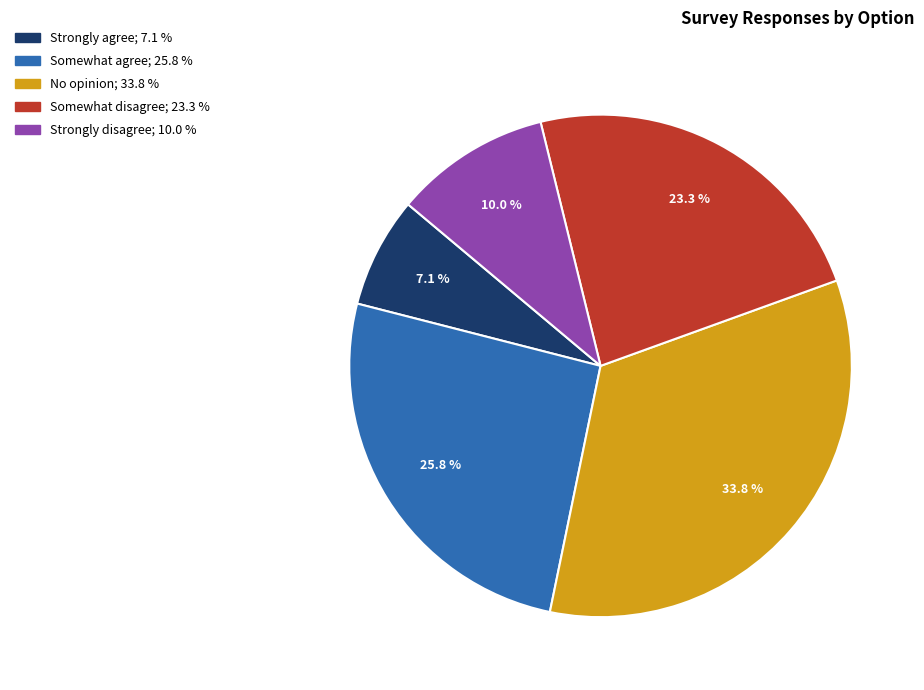

Is there any slice that represents more than half of the pie?

No